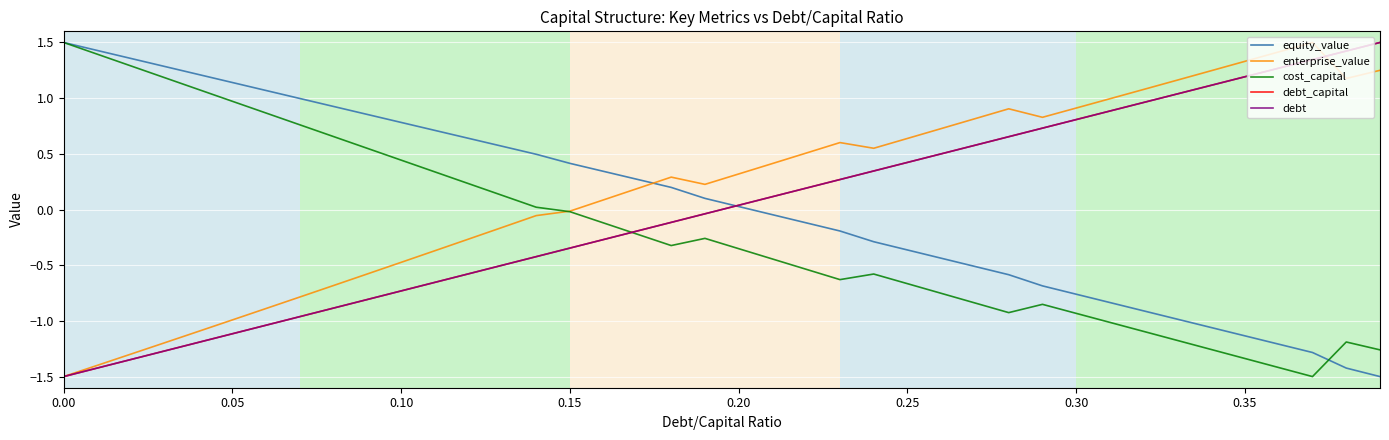

Which series has the largest total across all categories?

enterprise_value